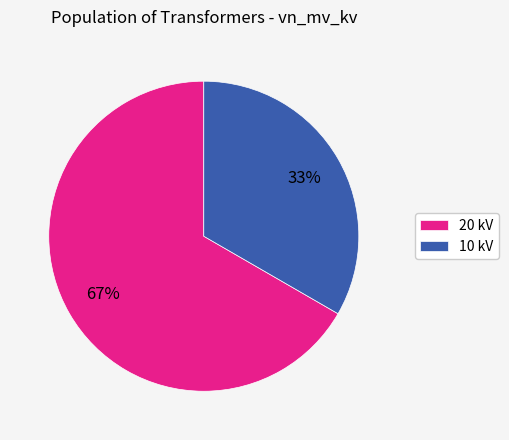

Which has a higher value, 20 kV or 10 kV?

20 kV